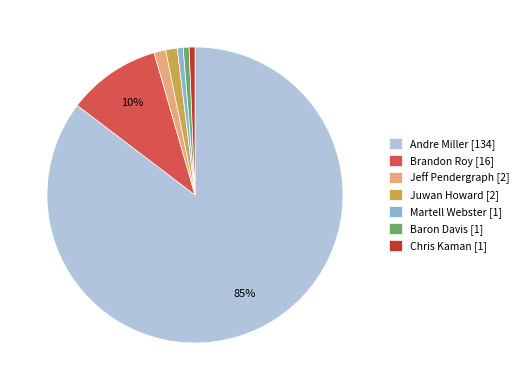

To the nearest percent, what percentage of the pie is Brandon Roy [16]?

10%